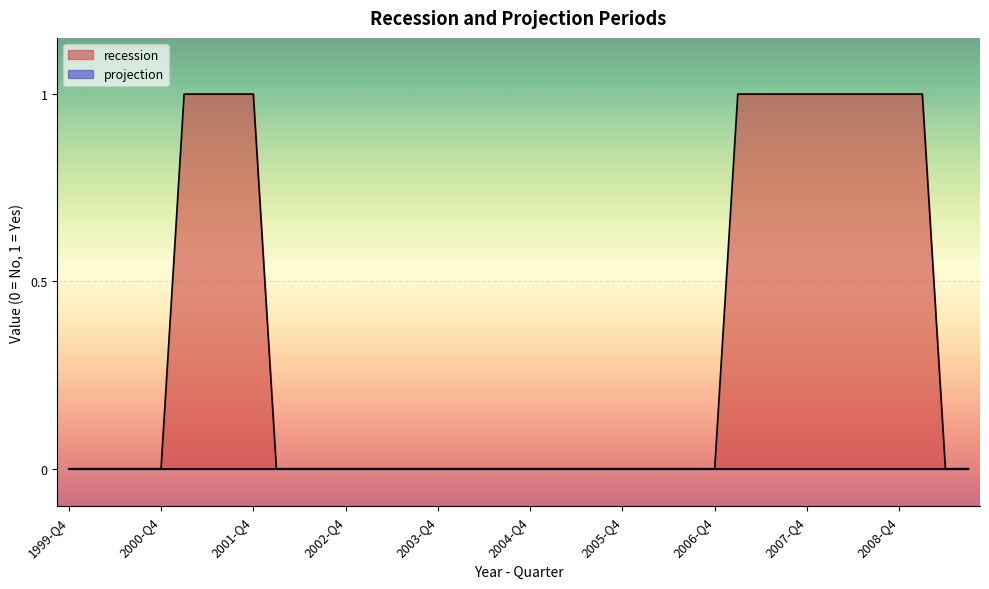

List the series in order of their peak value, lowest first.

projection, recession